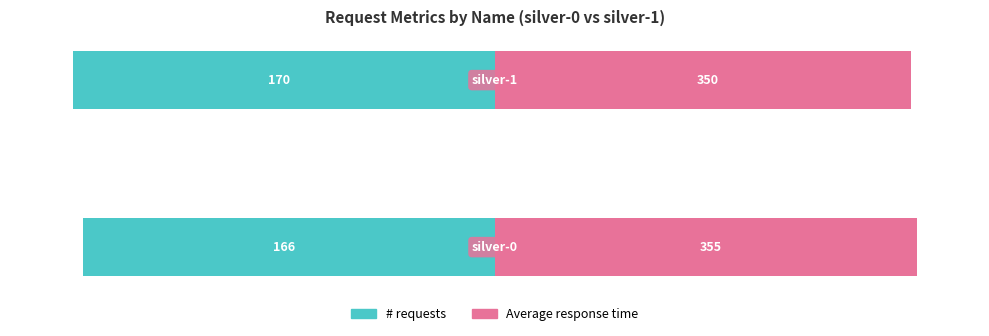

List the series in order of their overall mean, lowest first.

# requests, Average response time